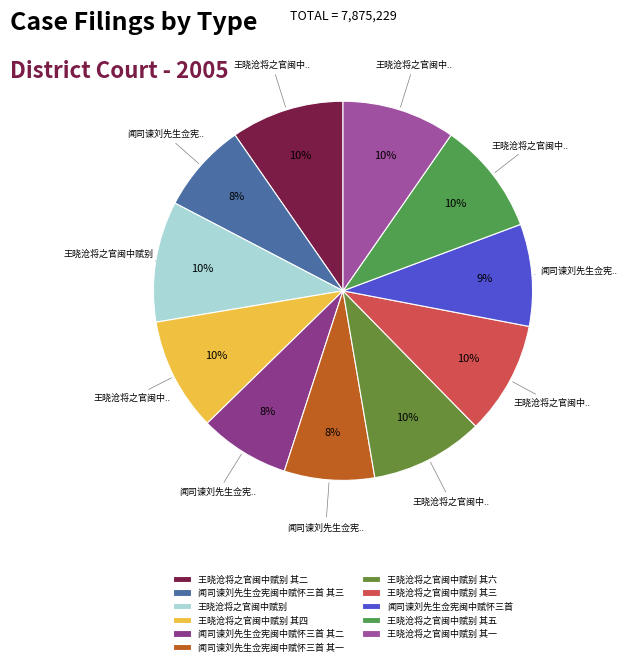

Which category has the biggest portion of the pie?

王晓沧将之官闽中赋别